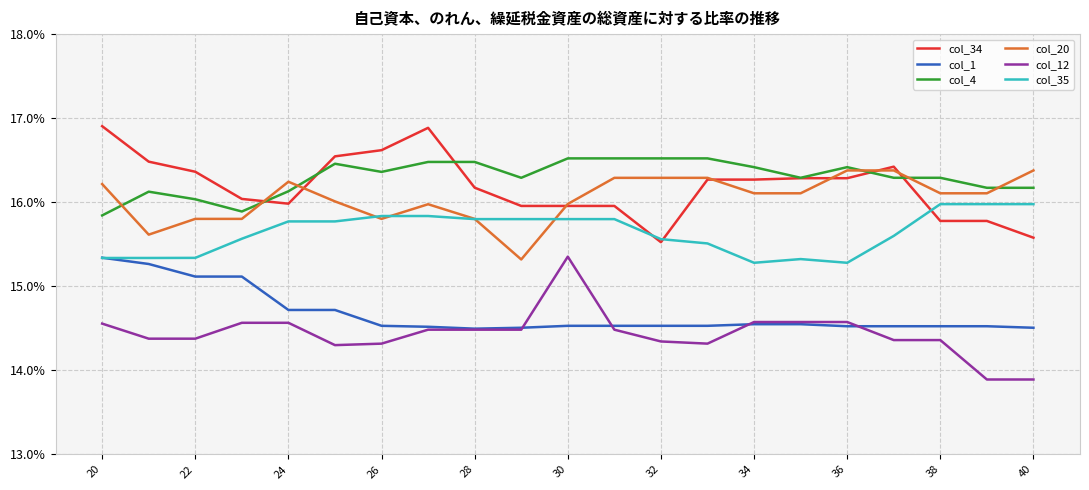

Reading left to right, list all the values displayed in this chart.

col_34: 0.2	0.2	0.2	0.2	0.2	0.2	0.2	0.2	0.2	0.2	0.2	0.2	0.2	0.2	0.2	0.2	0.2	0.2	0.2	0.2	0.2
col_1: 0.2	0.2	0.2	0.2	0.1	0.1	0.1	0.1	0.1	0.1	0.1	0.1	0.1	0.1	0.1	0.1	0.1	0.1	0.1	0.1	0.1
col_4: 0.2	0.2	0.2	0.2	0.2	0.2	0.2	0.2	0.2	0.2	0.2	0.2	0.2	0.2	0.2	0.2	0.2	0.2	0.2	0.2	0.2
col_20: 0.2	0.2	0.2	0.2	0.2	0.2	0.2	0.2	0.2	0.2	0.2	0.2	0.2	0.2	0.2	0.2	0.2	0.2	0.2	0.2	0.2
col_12: 0.1	0.1	0.1	0.1	0.1	0.1	0.1	0.1	0.1	0.1	0.2	0.1	0.1	0.1	0.1	0.1	0.1	0.1	0.1	0.1	0.1
col_35: 0.2	0.2	0.2	0.2	0.2	0.2	0.2	0.2	0.2	0.2	0.2	0.2	0.2	0.2	0.2	0.2	0.2	0.2	0.2	0.2	0.2